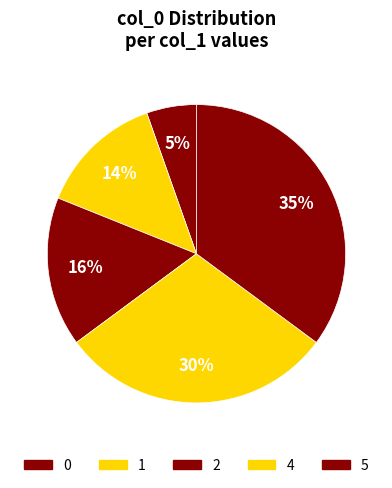

To the nearest percent, what percentage of the pie is 0?

5%